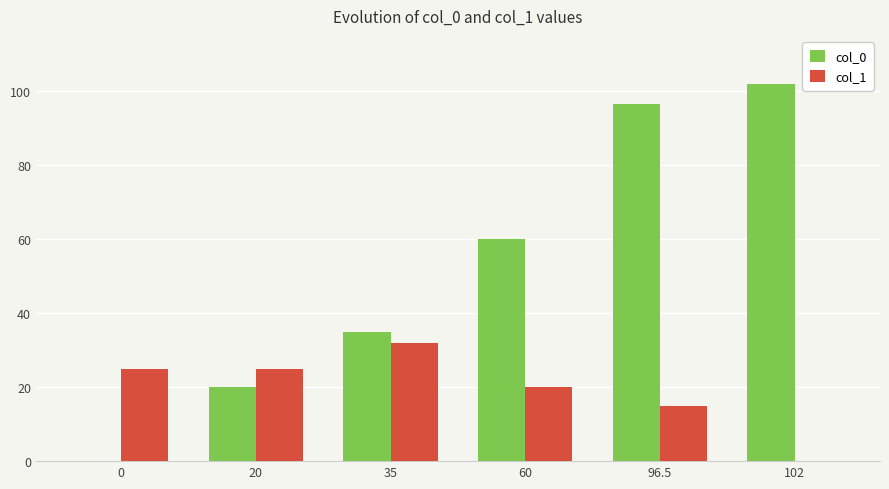

What is the sum of the col_0 values at 60 and 96.5?

156.5